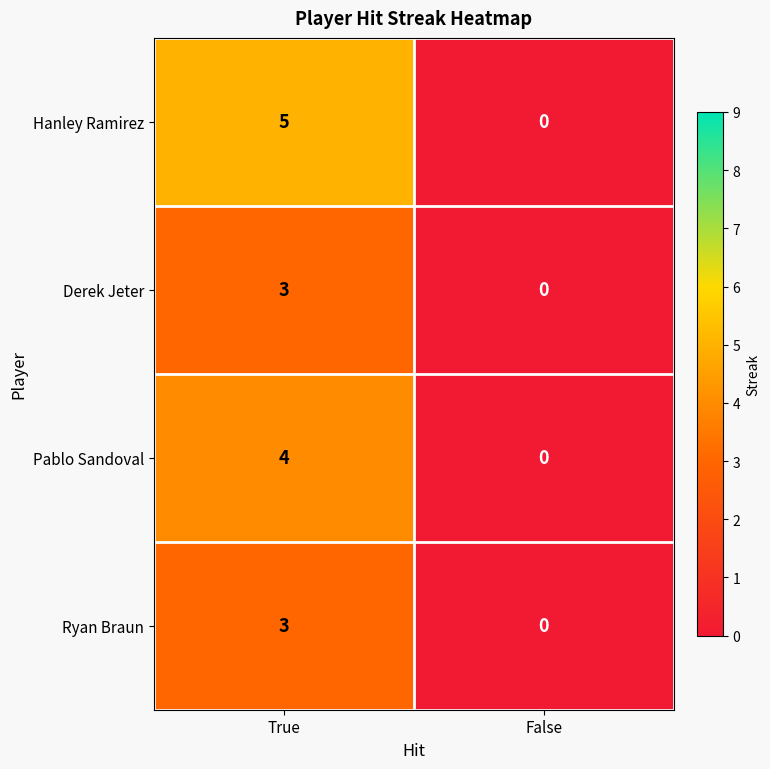

Which series changed the most between True and False?

Hanley Ramirez